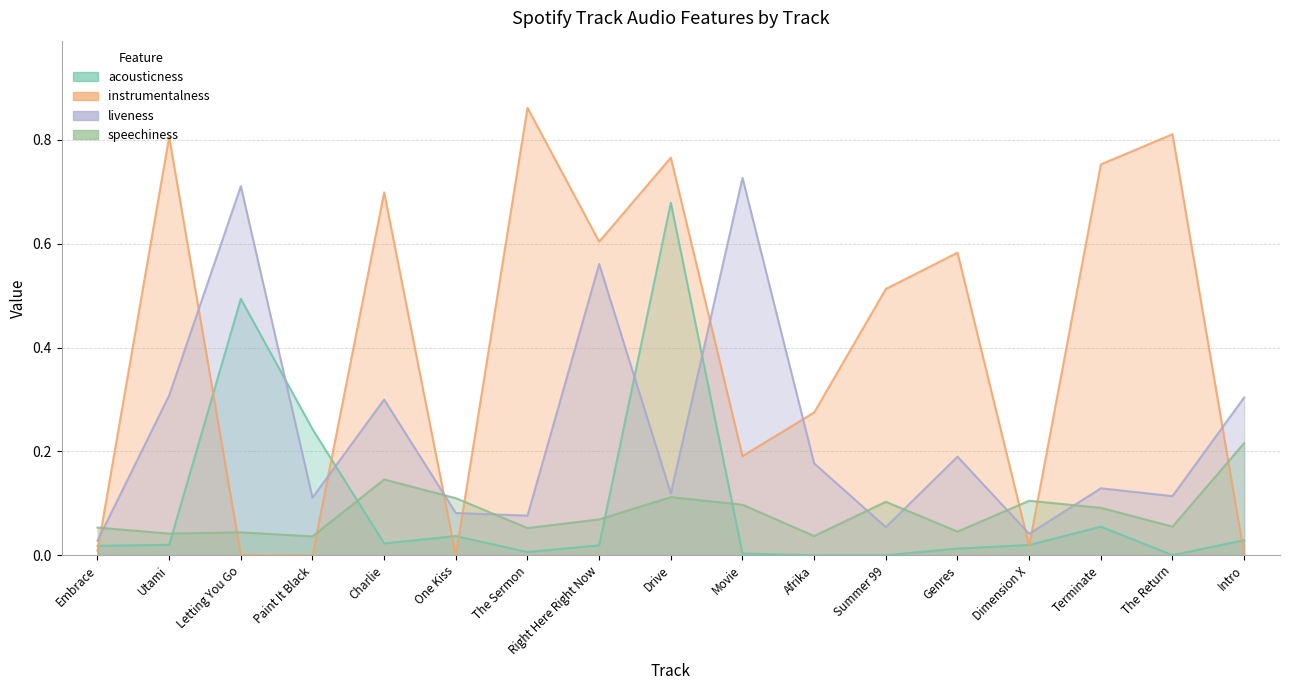

The liveness series shows 0.7 at Movie. True or false?

True